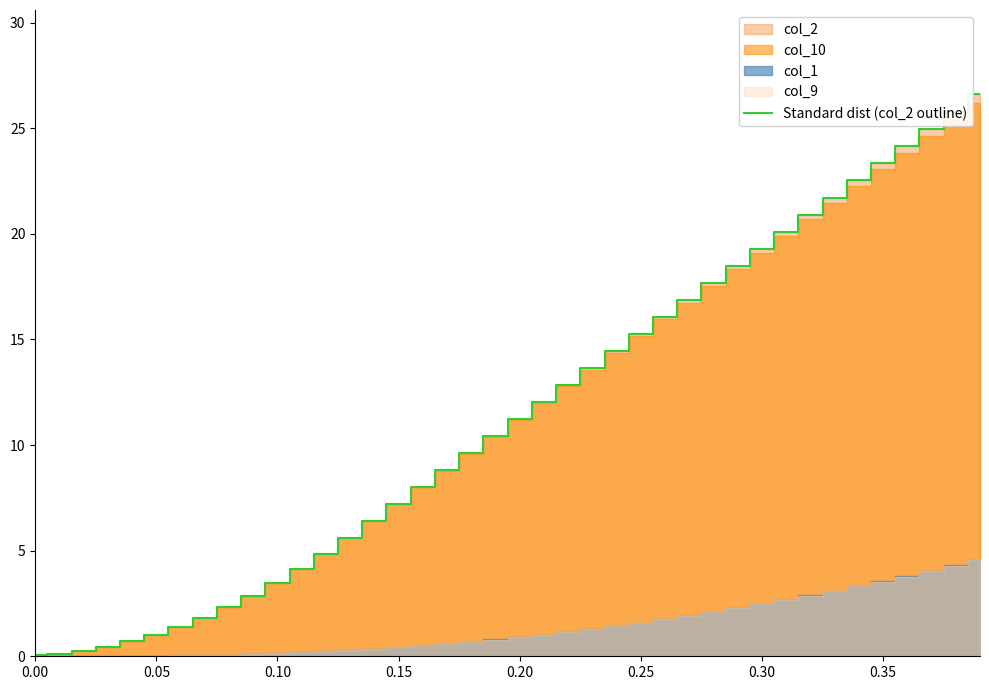

What is the label of the 38th point from the left?

37